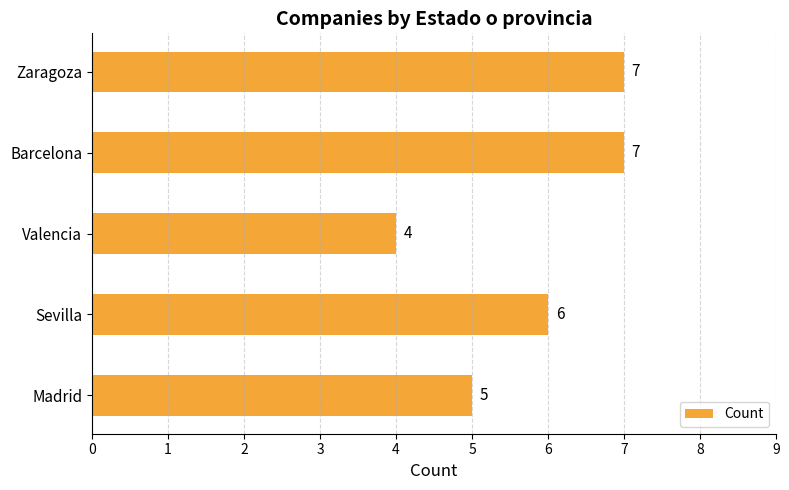

What is the greatest value displayed?

7